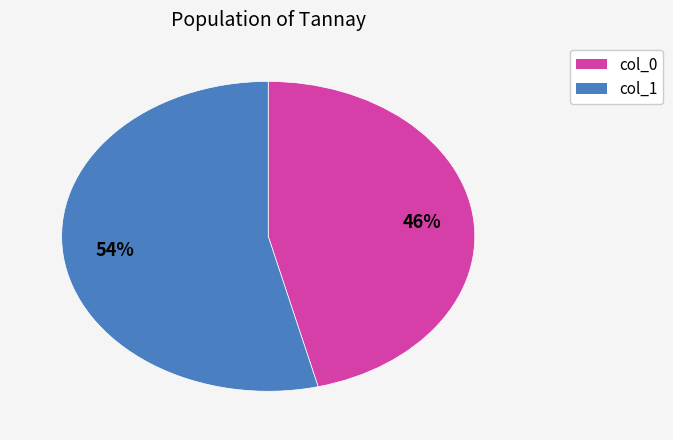

Combined, do col_0 and col_1 account for over 50%?

Yes